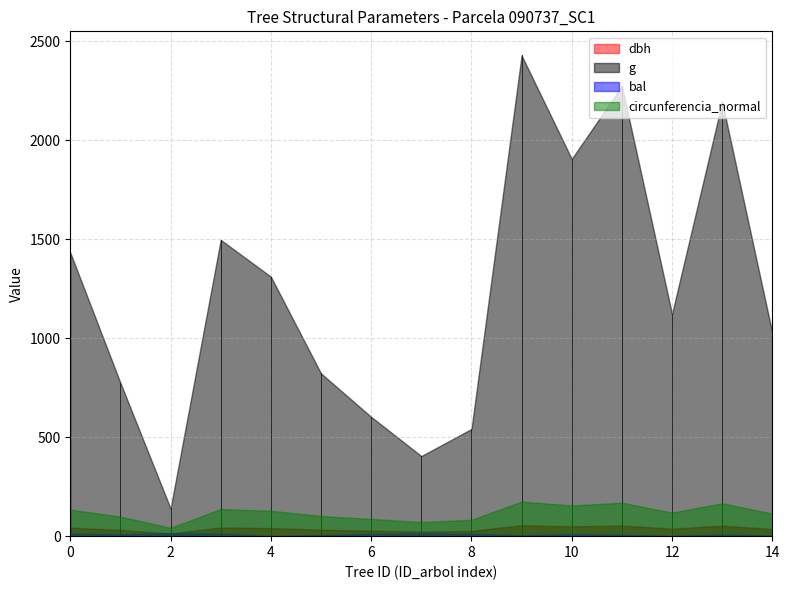

Between 90737010 and 90737012, which is larger?

90737010